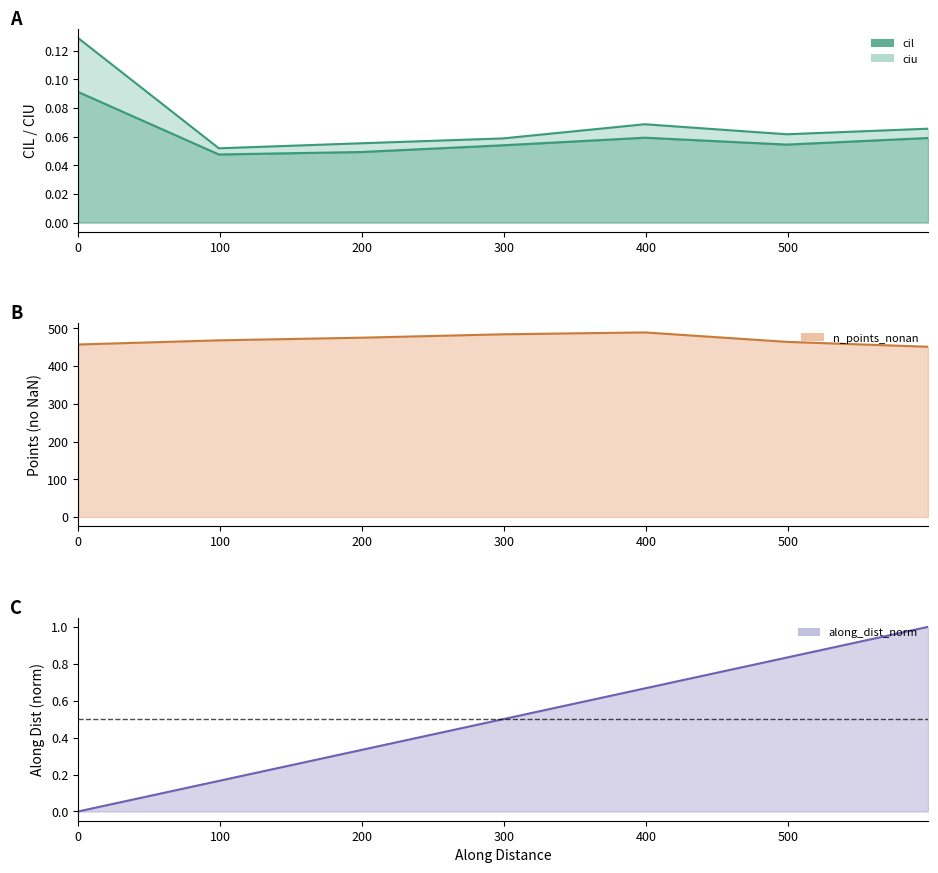

Rank the categories by cil value from lowest to highest.

nzd0135-0001, nzd0135-0002, nzd0135-0003, nzd0135-0005, nzd0135-0006, nzd0135-0004, nzd0135-0000